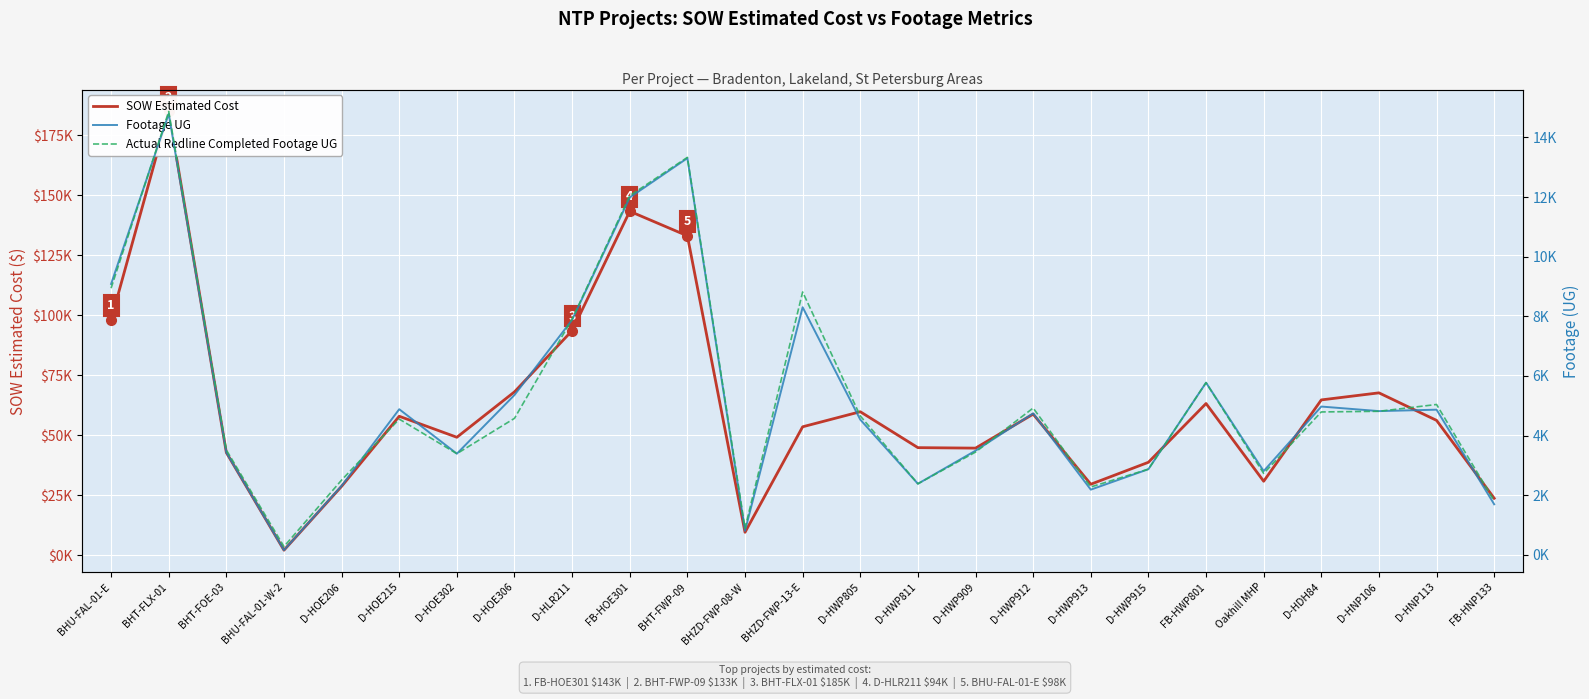

What is the average value of the SOW Estimated Cost series?

61971.0